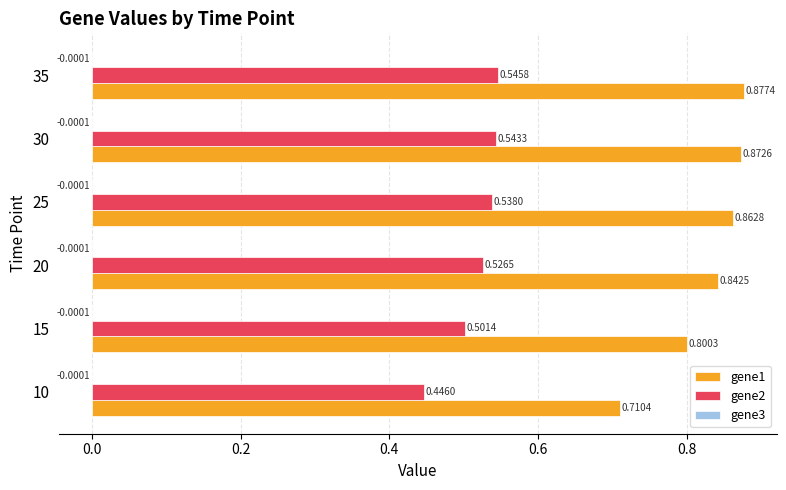

Between 20 and 35, which series saw the biggest shift?

gene1